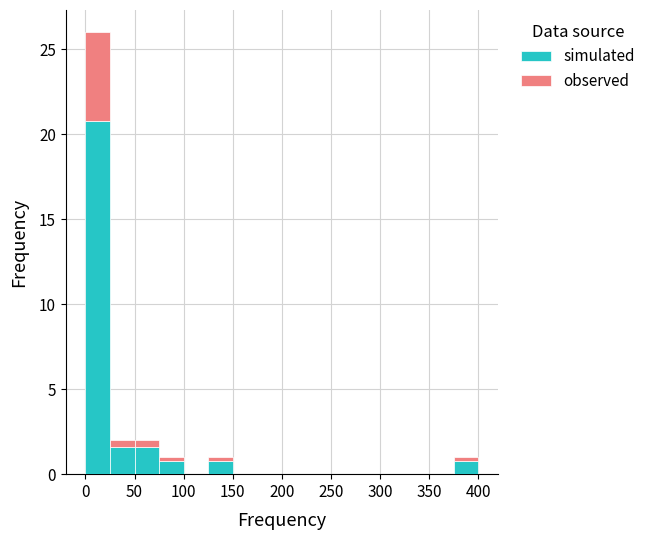

What is the total height of the stacked bar covering 375 to 400 on the x-axis? The values are not printed on the chart, so give them approximately, as read against the axis.

1